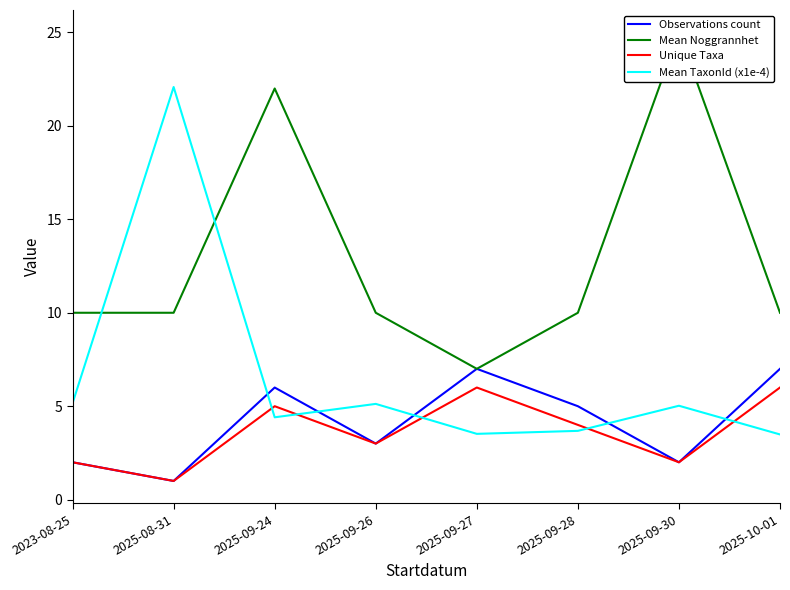

List the series in order of their peak value, lowest first.

Unique Taxa, Observations count, Mean TaxonId (x1e-4), Mean Noggrannhet